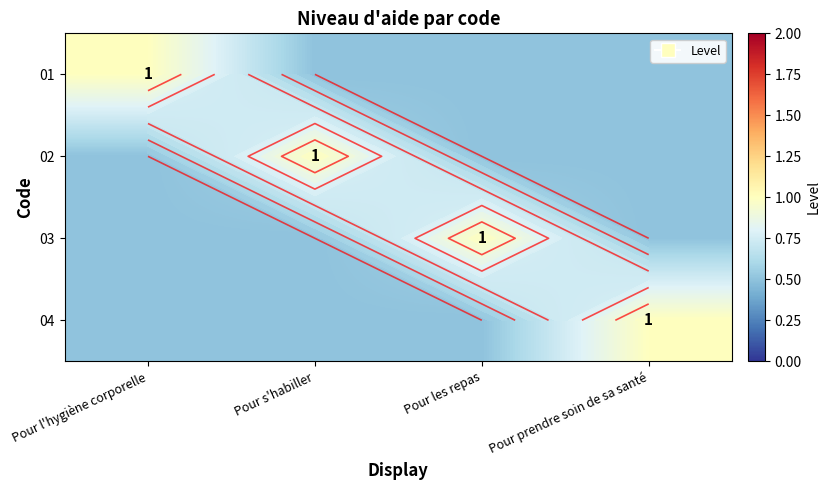

What is the approximate value of 04 at Pour l'hygiène corporelle?

0.5